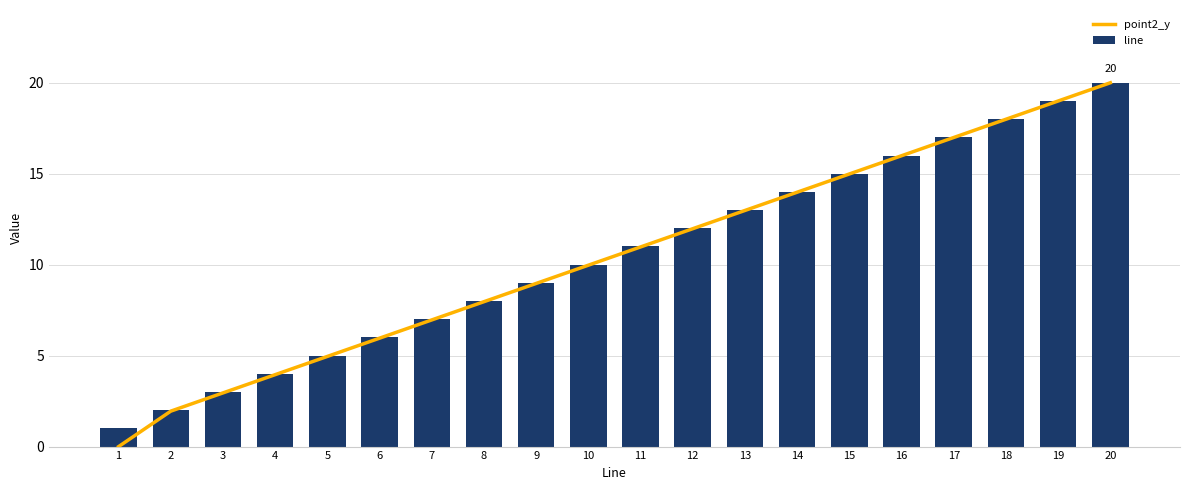

Between 17 and 7, which is larger?

17